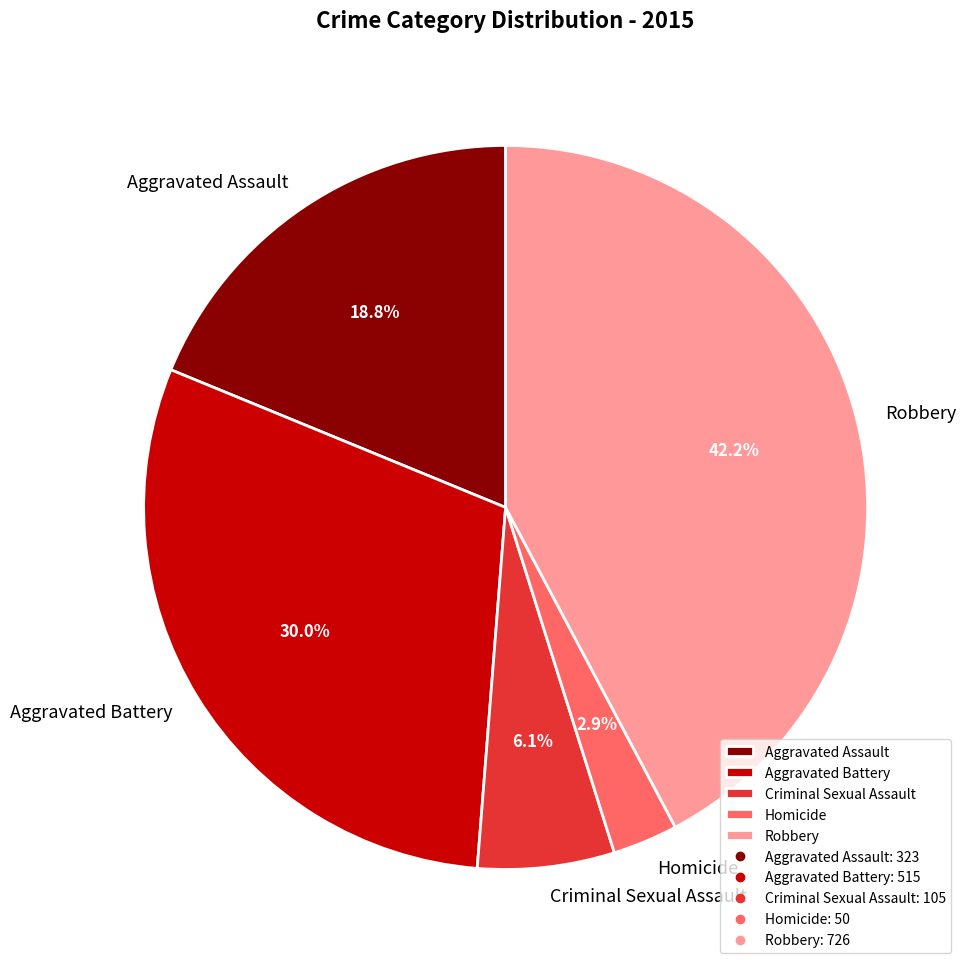

Does Homicide represent more than half of the total?

No